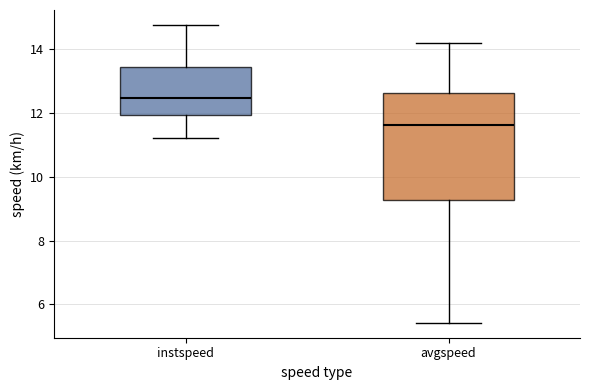

Comparing the boxes themselves (not the whiskers), which one is the tallest?

avgspeed